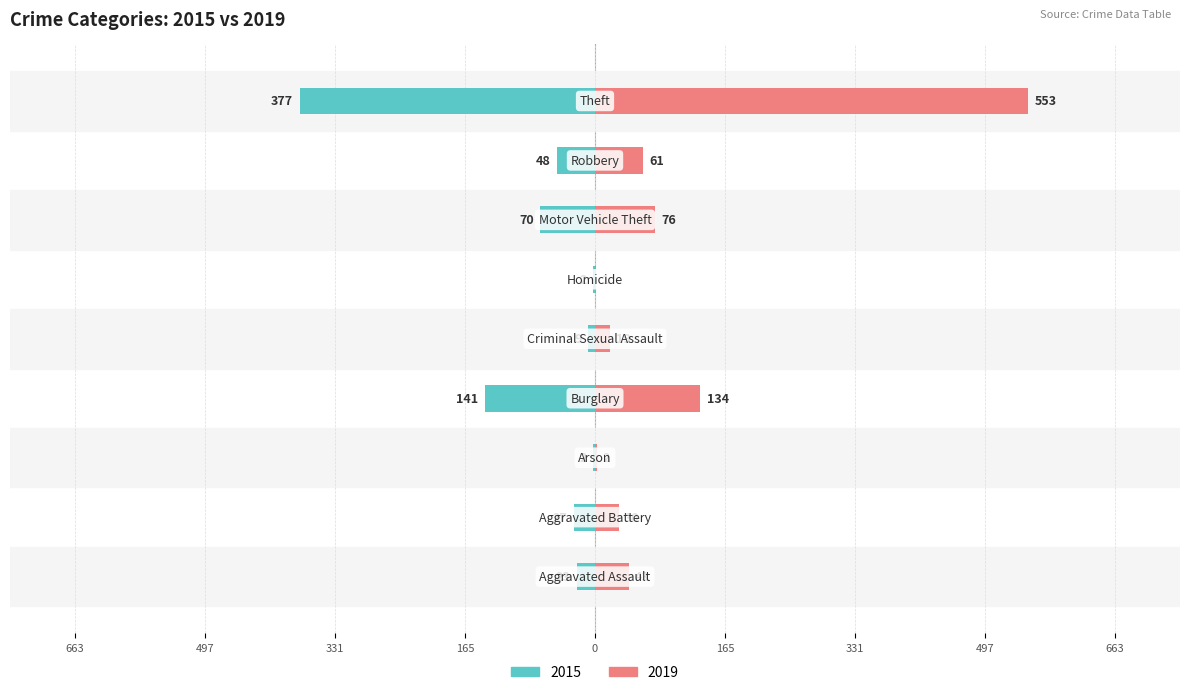

At how many categories does at least one series exceed -332?

9